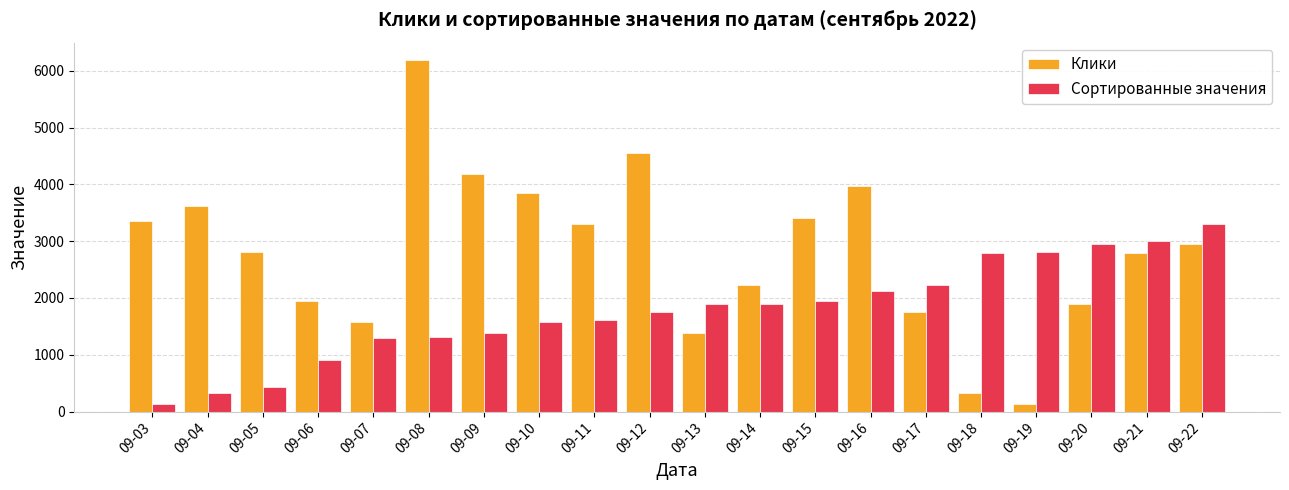

What is the sum of the Сортированные значения values at 09-11 and 09-04?

1926